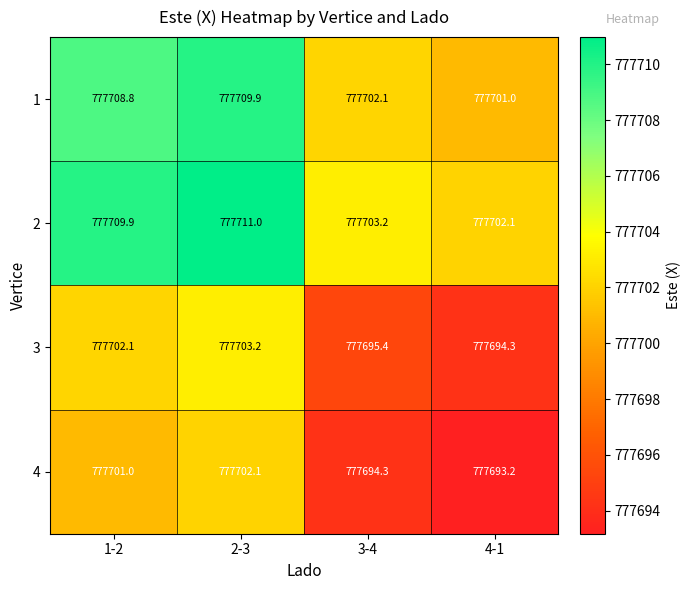

List the series in order of their peak value, lowest first.

4, 3, 1, 2